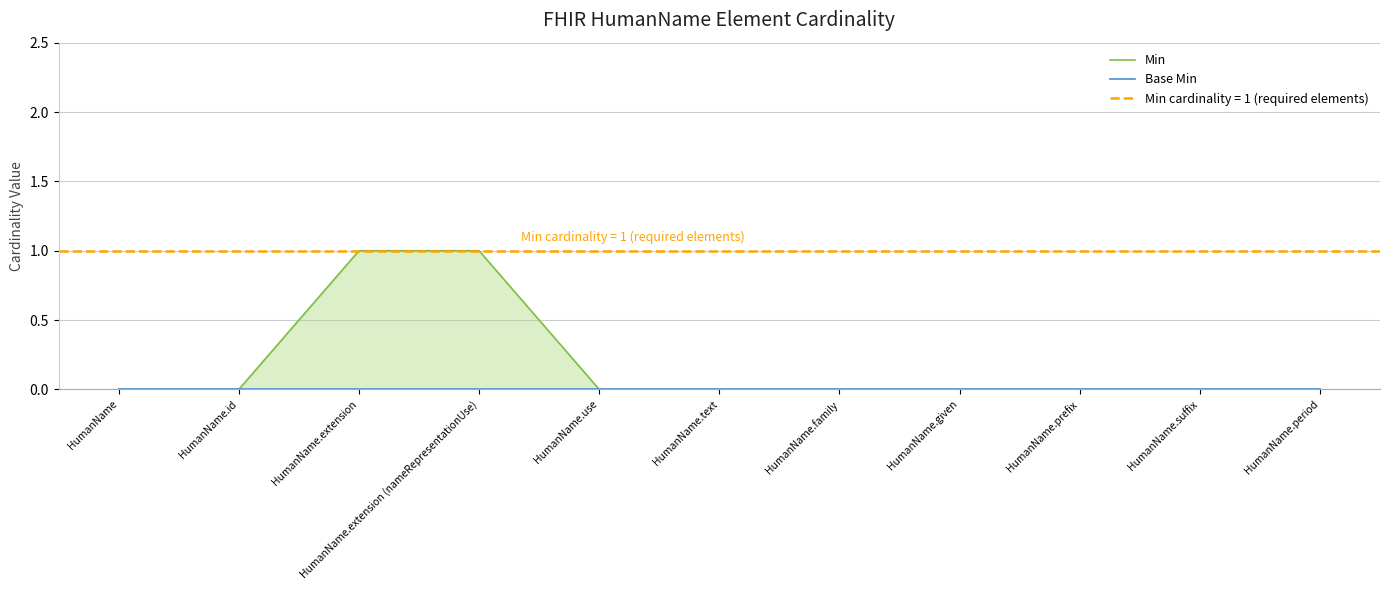

Count the Min values in the range 0 to 1.

11